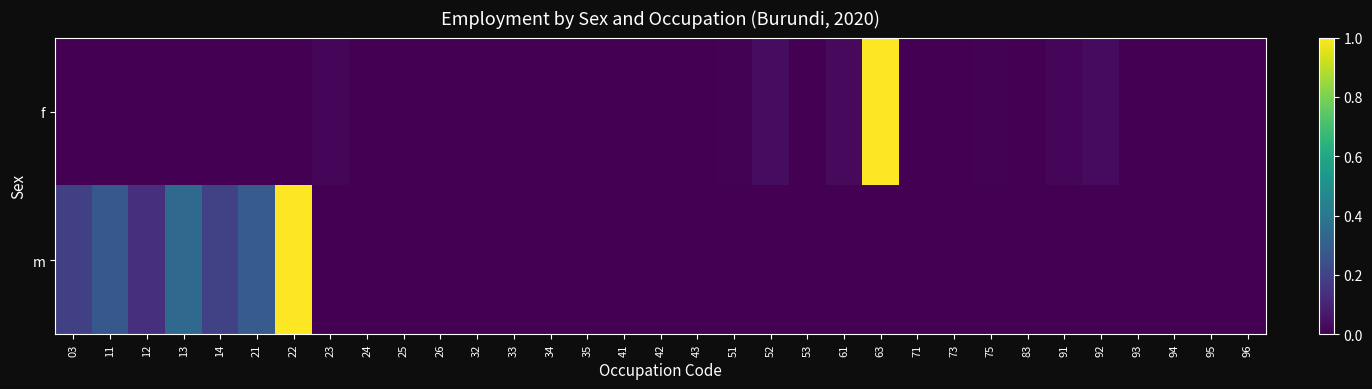

Which series changed the most between 43 and 93?

f